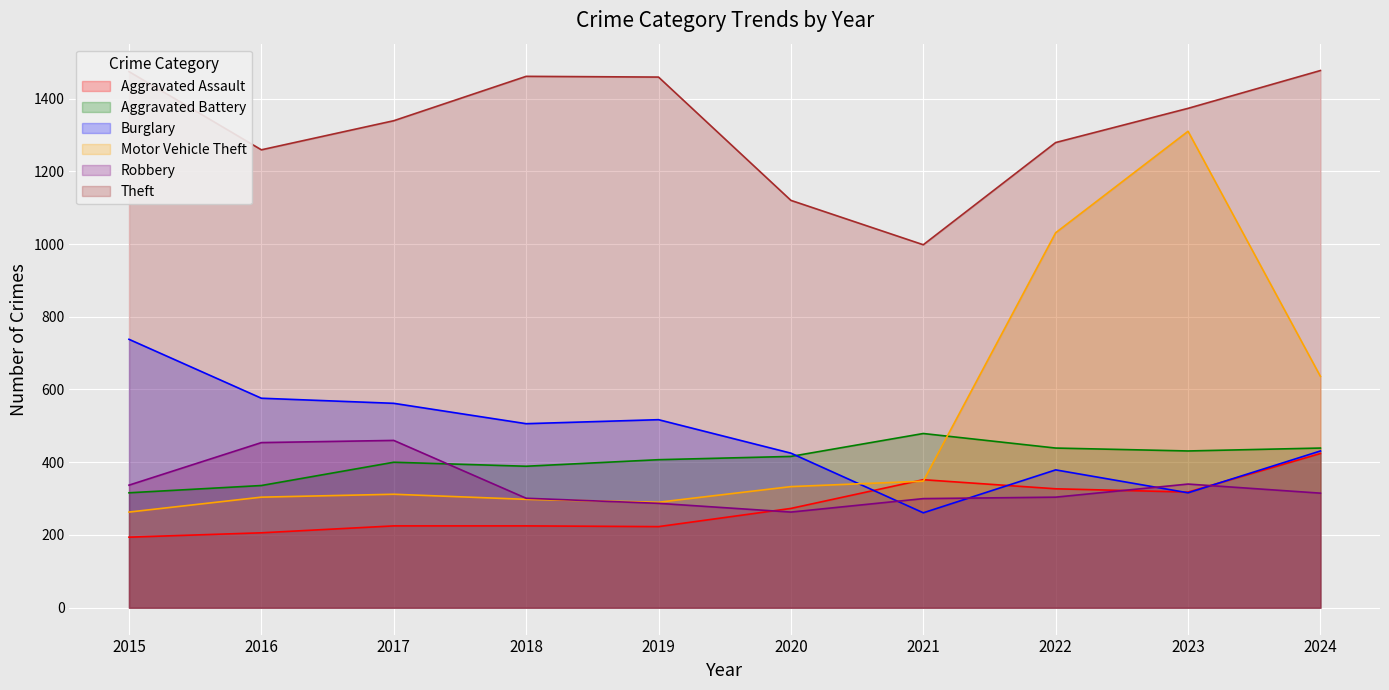

Reading left to right, what are all the values shown in this chart?

Aggravated Assault: 2015=194	2016=206	2017=225	2018=225	2019=223	2020=273	2021=352	2022=327	2023=318	2024=424
Aggravated Battery: 2015=316	2016=336	2017=400	2018=389	2019=407	2020=416	2021=479	2022=439	2023=431	2024=439
Burglary: 2015=738	2016=576	2017=562	2018=506	2019=517	2020=425	2021=261	2022=379	2023=316	2024=431
Motor Vehicle Theft: 2015=263	2016=304	2017=312	2018=298	2019=290	2020=333	2021=348	2022=1031	2023=1310	2024=636
Robbery: 2015=337	2016=454	2017=460	2018=301	2019=287	2020=263	2021=300	2022=304	2023=340	2024=315
Theft: 2015=1474	2016=1259	2017=1339	2018=1461	2019=1459	2020=1120	2021=998	2022=1279	2023=1373	2024=1477